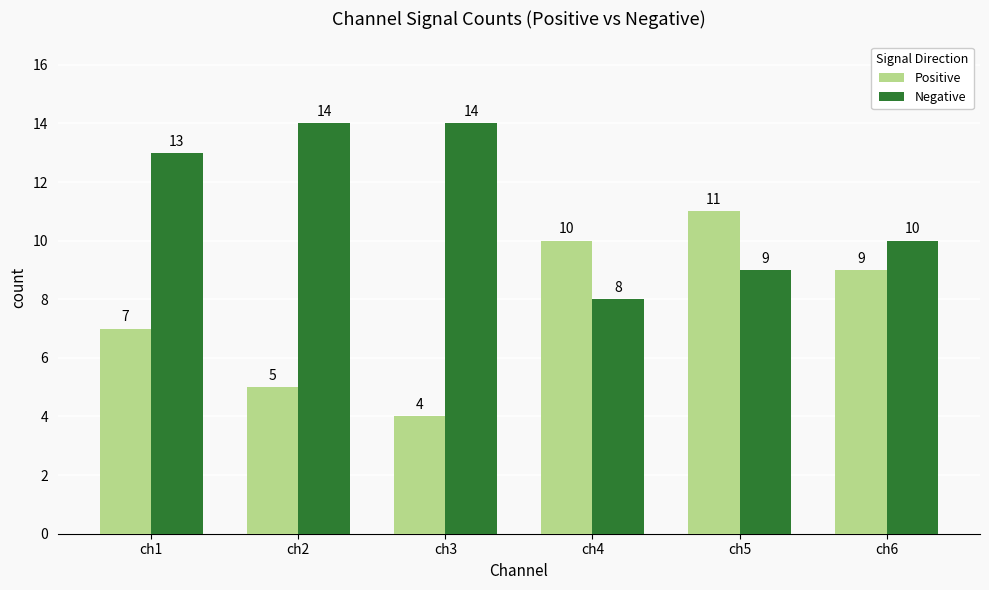

What is the total value across all series at ch5?

20